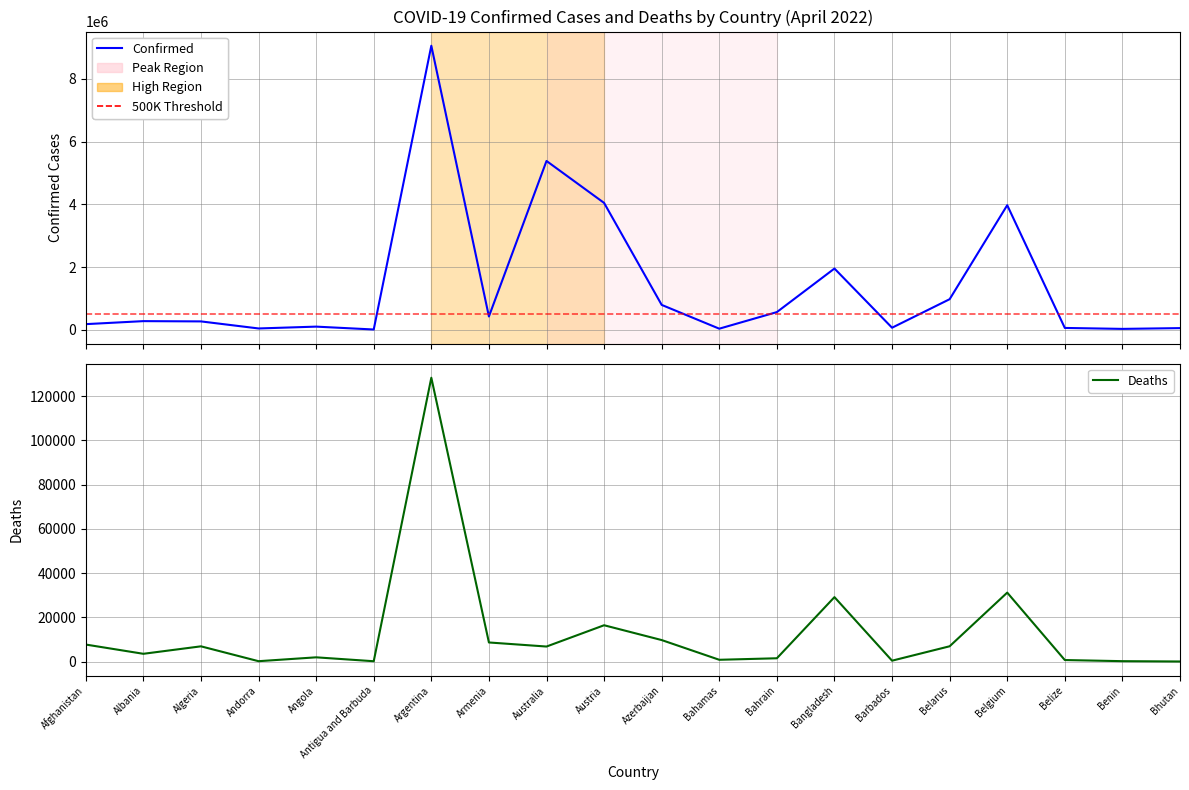

Reading left to right, what are all the values shown in this chart?

Confirmed: Afghanistan=178387	Albania=274462	Algeria=265739	Andorra=40709	Angola=99194	Antigua and Barbuda=7535	Argentina=9060495	Armenia=422747	Australia=5384615	Austria=4045809	Azerbaijan=792349	Bahamas=33391	Bahrain=562759	Bangladesh=1952275	Barbados=64348	Belarus=974046	Belgium=3972963	Belize=57331	Benin=26952	Bhutan=51800
Deaths: Afghanistan=7676	Albania=3496	Algeria=6874	Andorra=153	Angola=1900	Antigua and Barbuda=135	Argentina=128344	Armenia=8621	Australia=6779	Austria=16407	Azerbaijan=9705	Bahamas=789	Bahrain=1473	Bangladesh=29124	Barbados=383	Belarus=6899	Belgium=31165	Belize=672	Benin=163	Bhutan=16